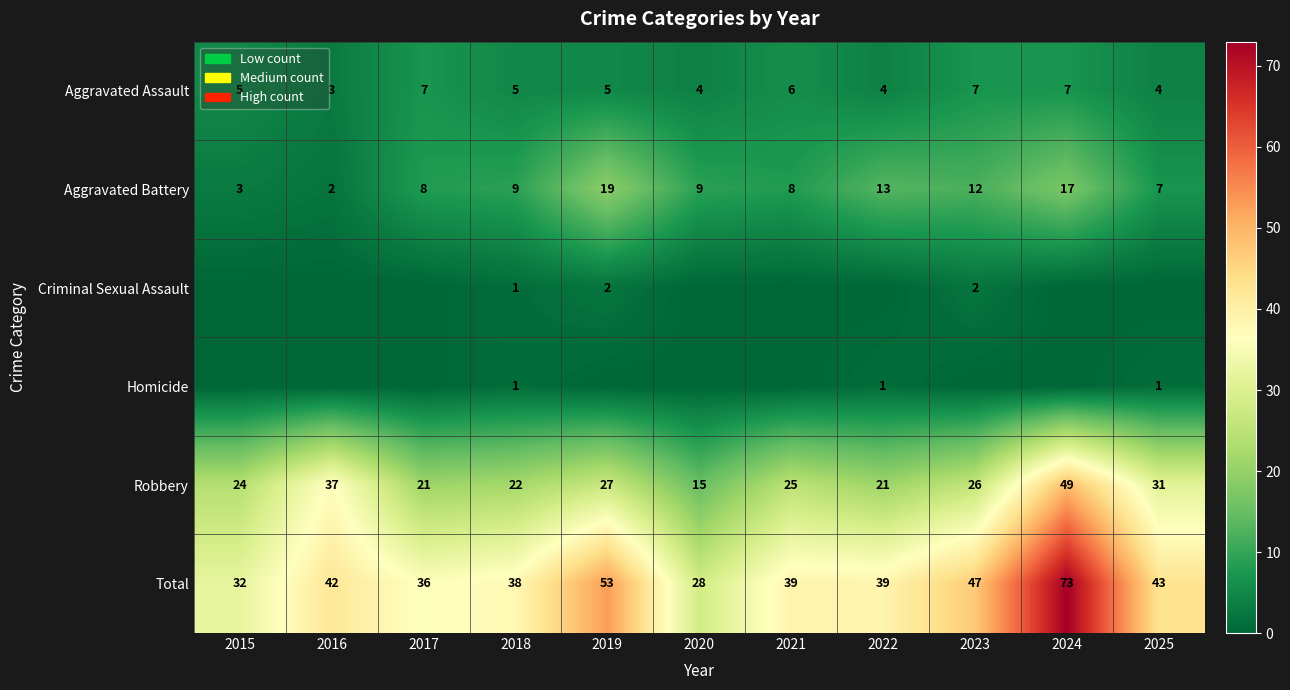

How many categories are shown in the chart?

11